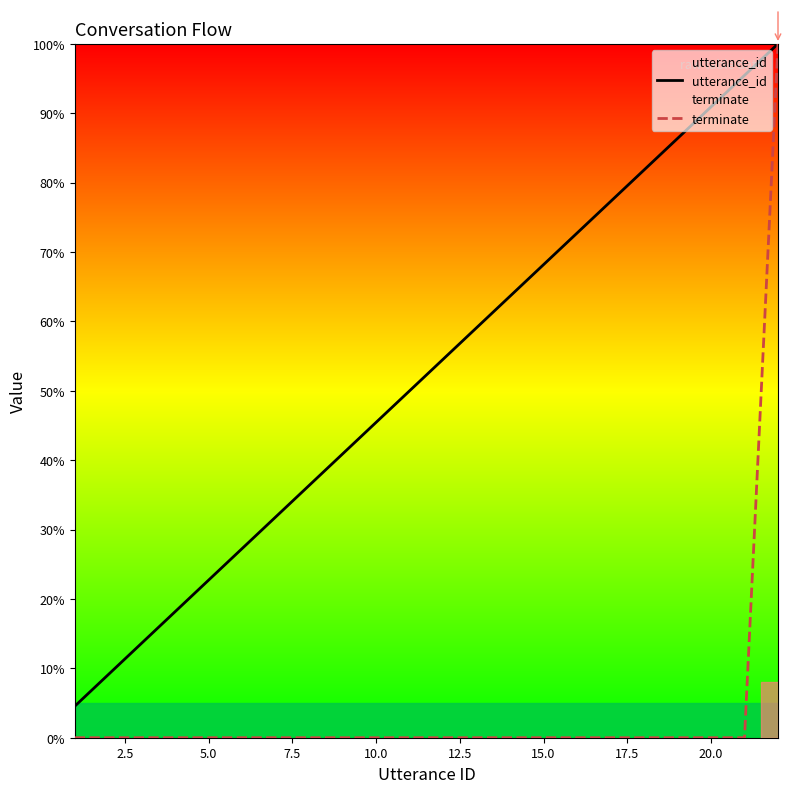

What is the minimum value for utterance_id?

4.5